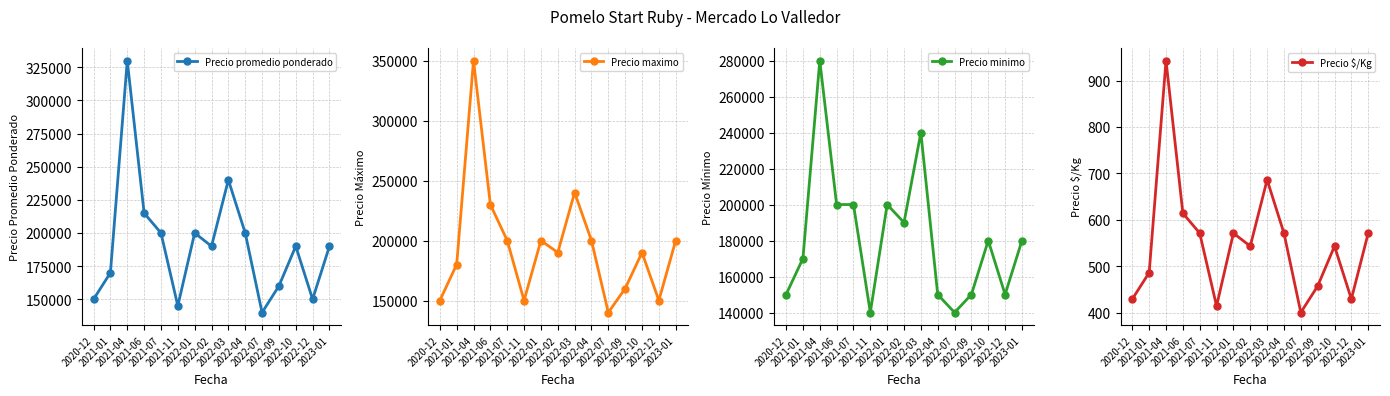

At 2021-07, list the series in order from smallest to largest.

Precio $/Kg, Precio promedio ponderado, Precio maximo, Precio minimo